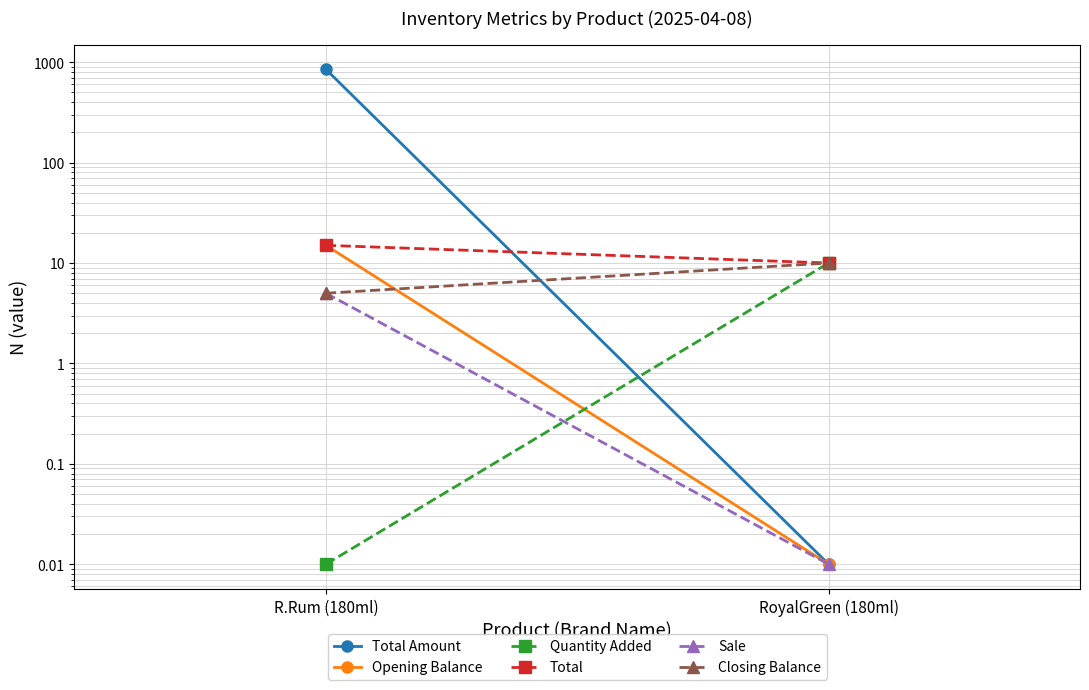

Is this an area chart (filled region under the line)?

No